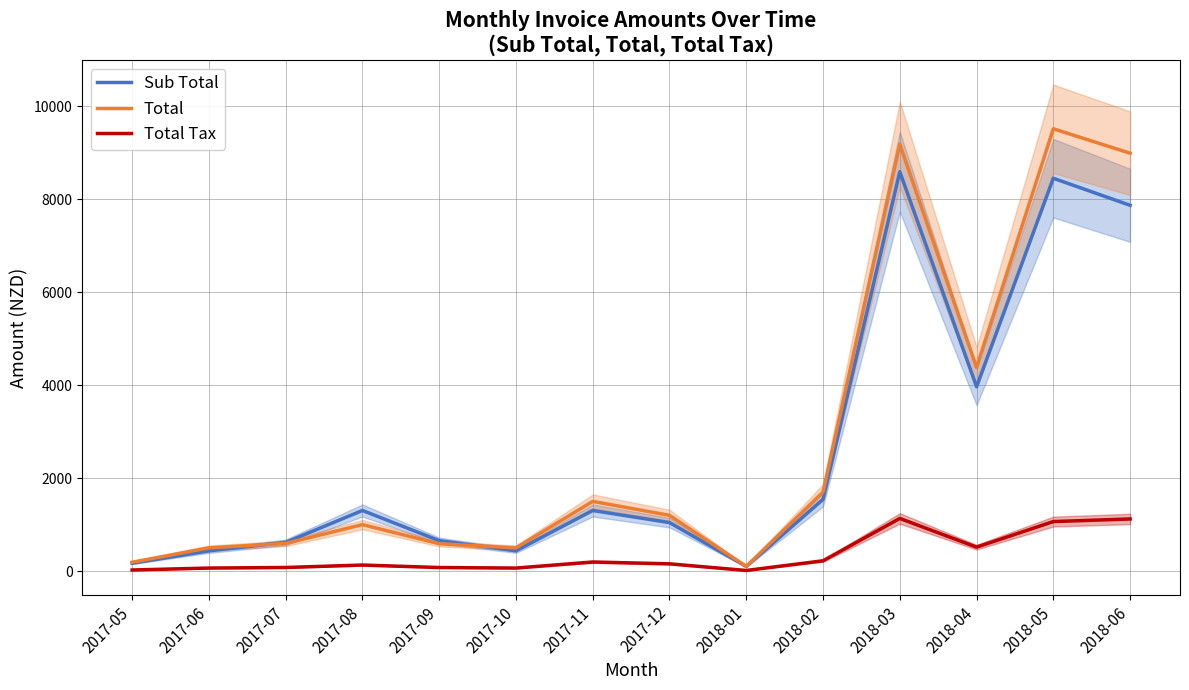

Does the chart have visible grid lines?

Yes